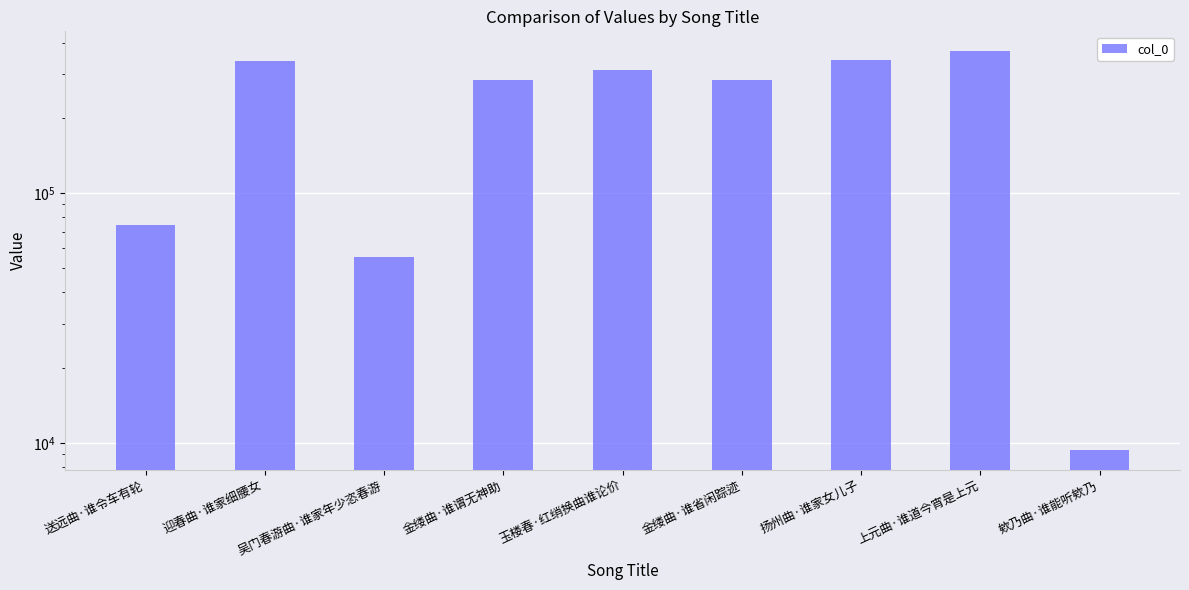

How many categories are shown in the chart?

9